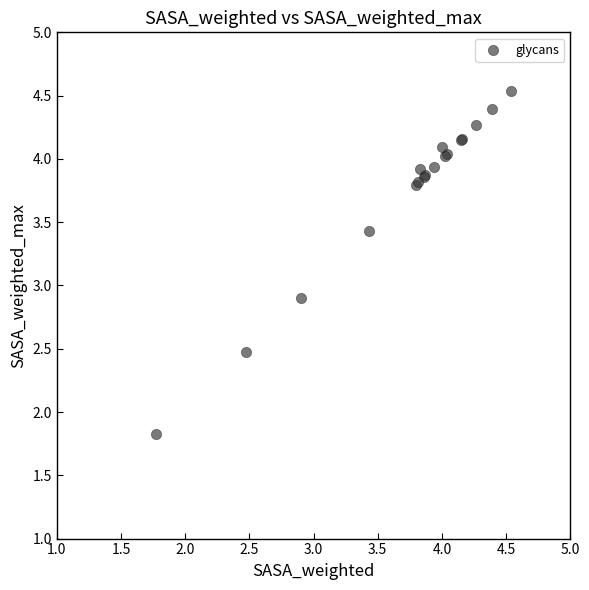

What Y value in the scatter plot is closest to 3?

2.9